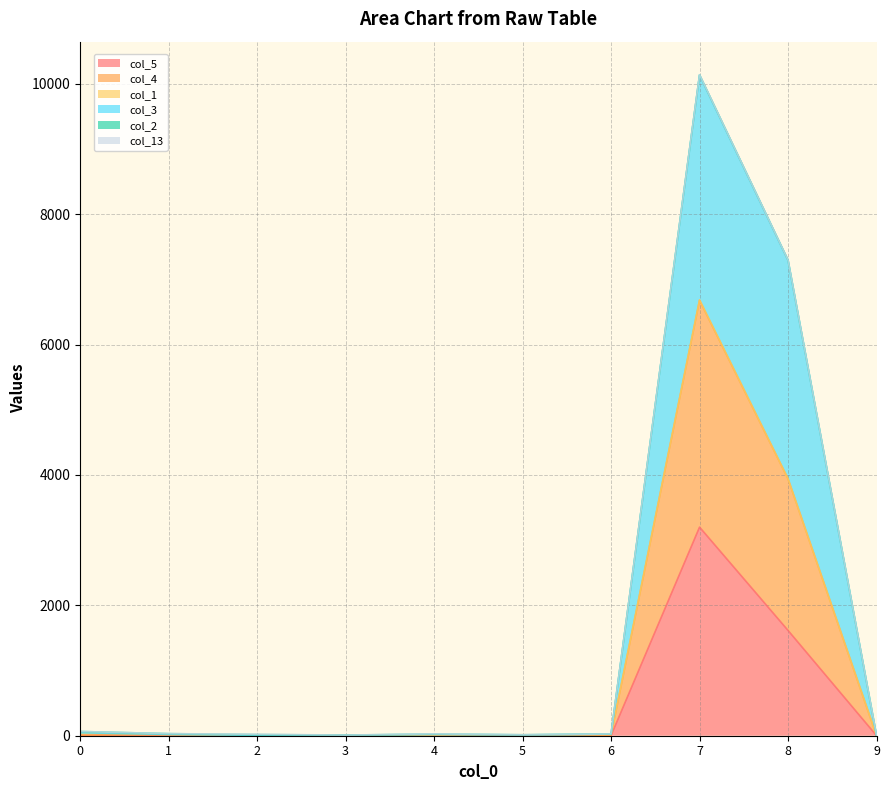

How many lines are shown in the chart?

6